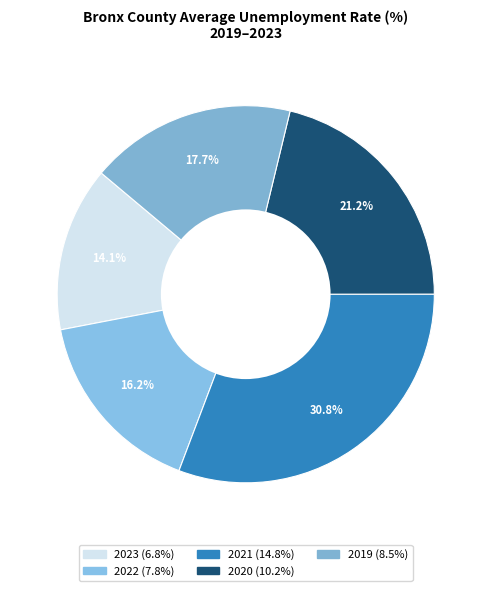

To the nearest percent, what percentage of the pie is 2021?

31%